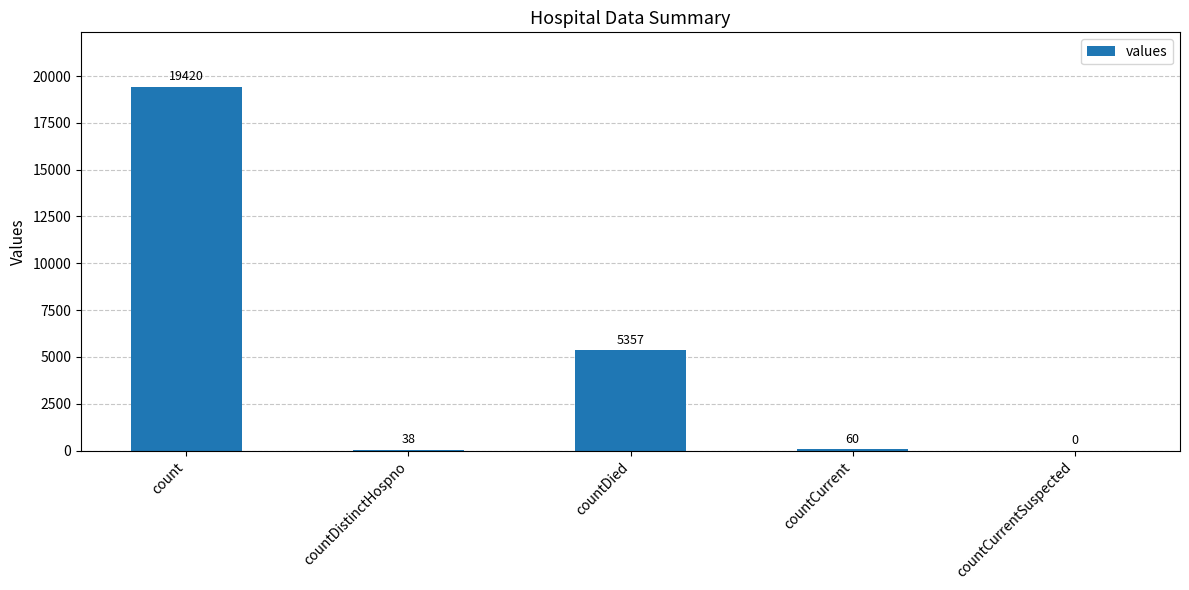

What is the difference between the values at countDistinctHospno and countCurrentSuspected?

38